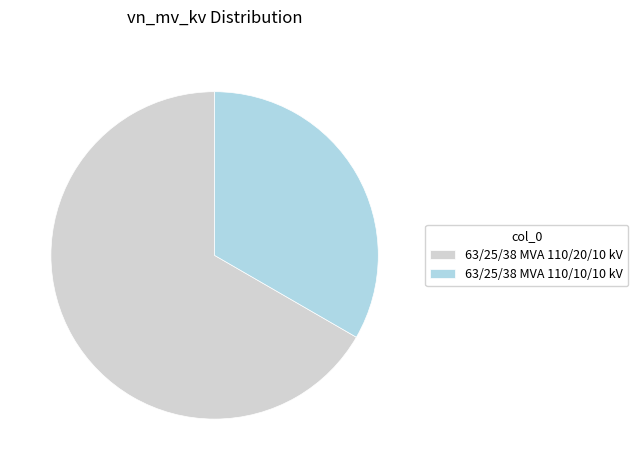

Which category has the smallest portion of the pie?

63/25/38 MVA 110/10/10 kV